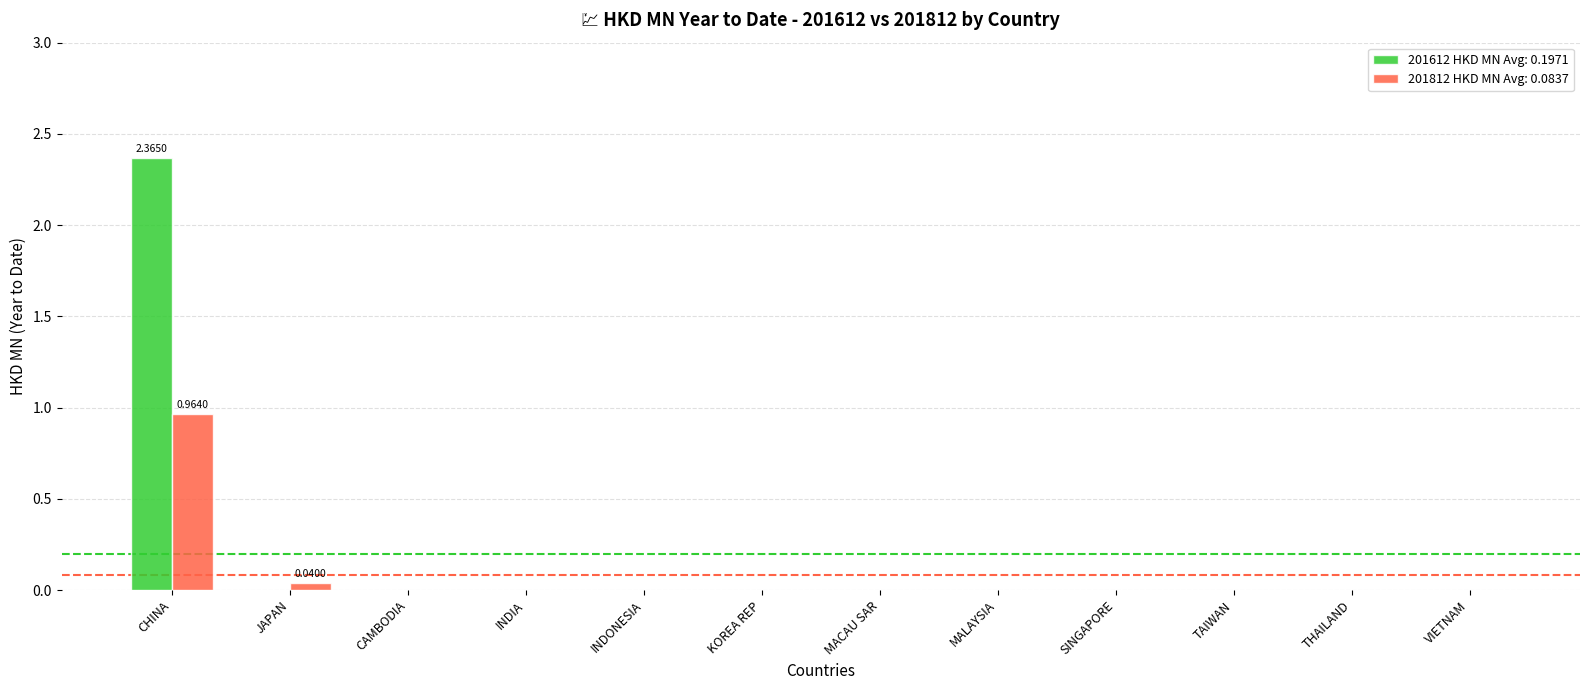

At which category is the sum across all series the highest?

CHINA